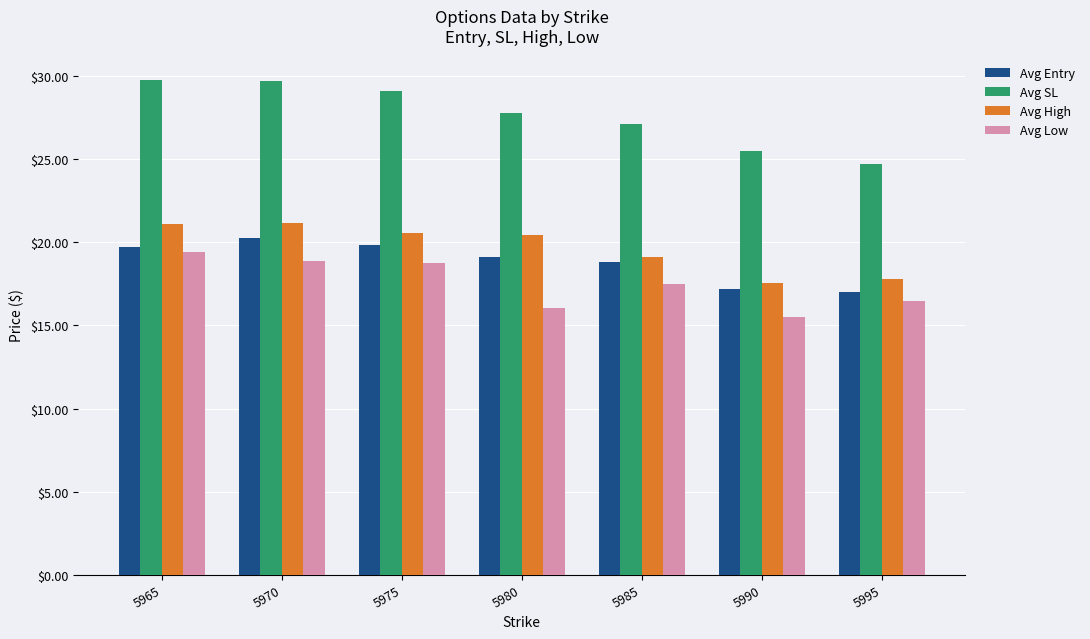

What is the average value of the Avg Low series?

17.5